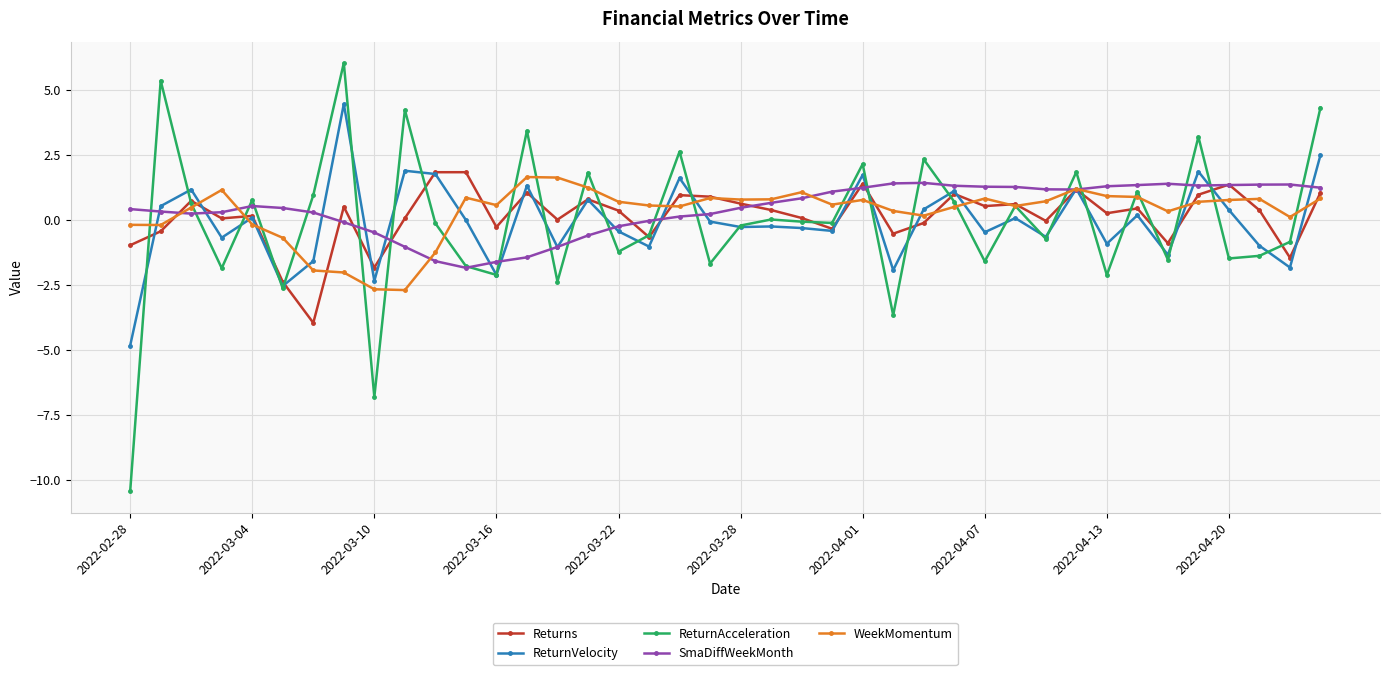

What is the highest value of the Returns series?

1.8